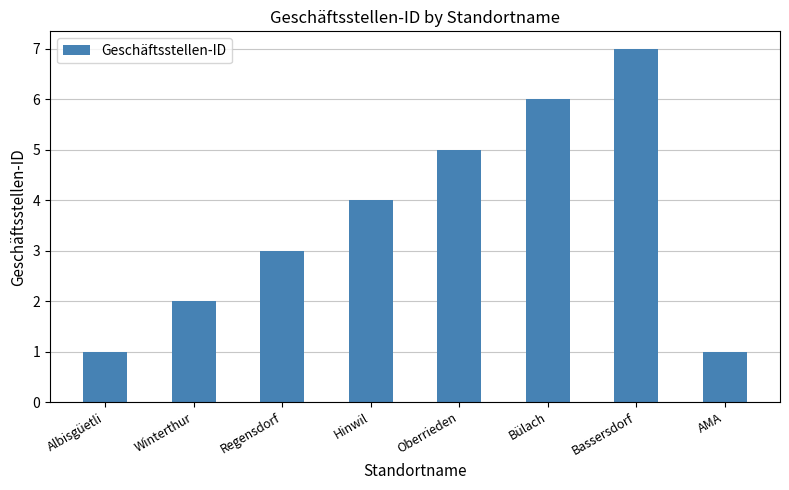

How many data points are less than 4?

4